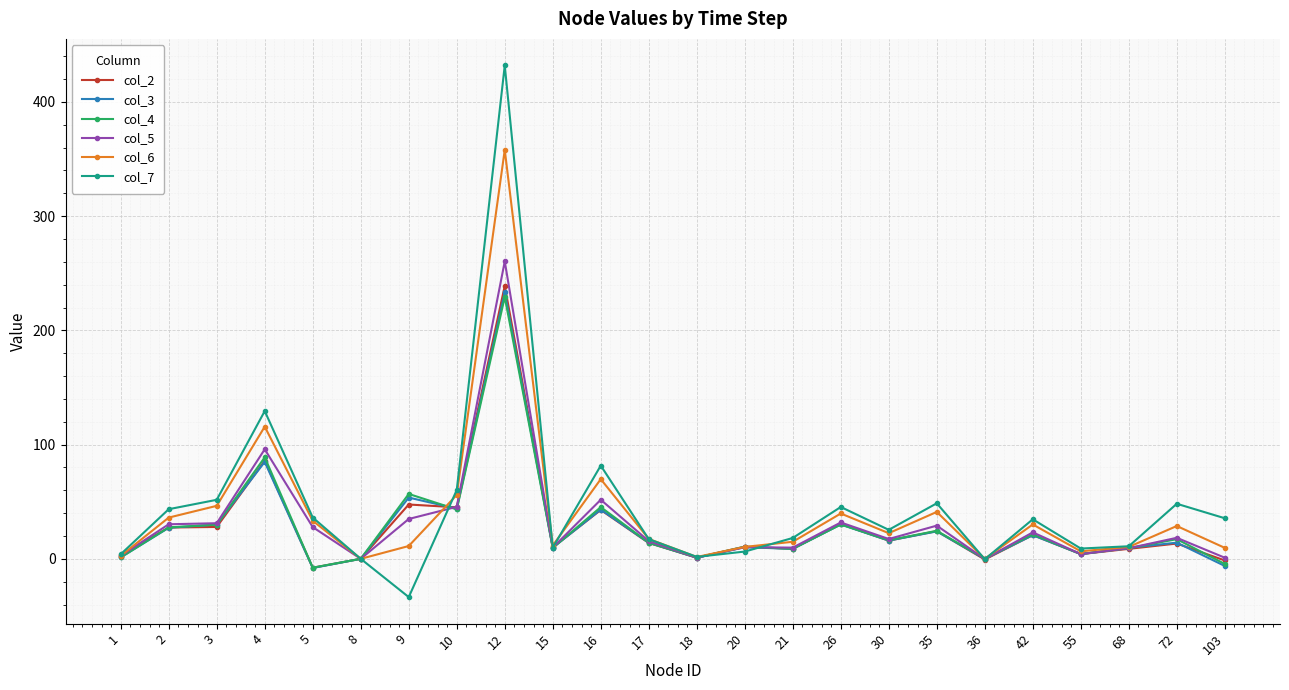

True or false: col_3 has more than 0 interior local peaks.

True